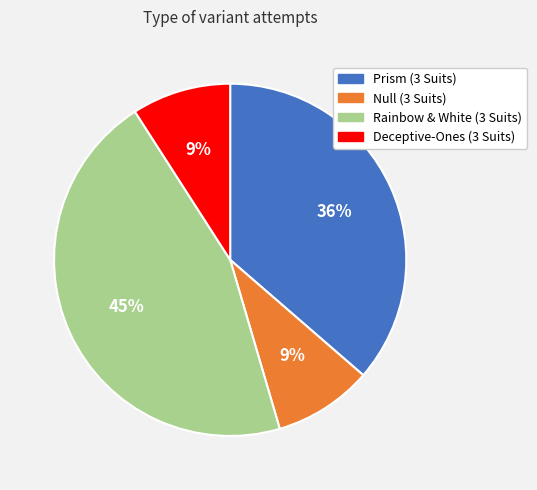

Is the sum of Null (3 Suits) and Deceptive-Ones (3 Suits) greater than half?

No